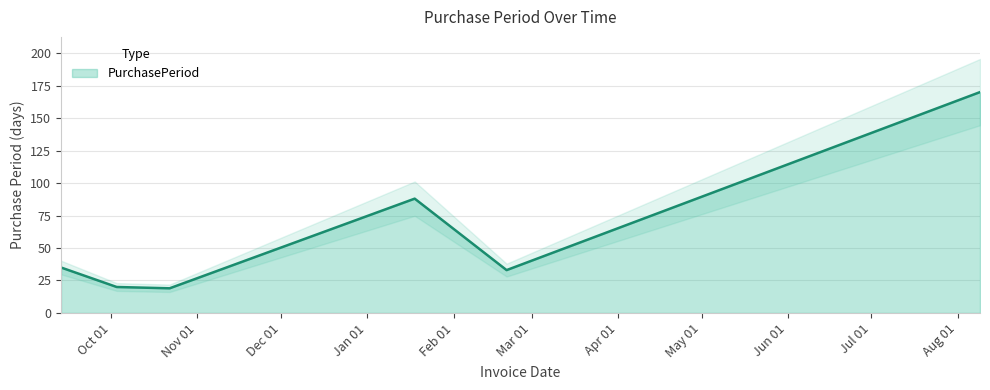

Reading right to left, transcribe all the data shown in this chart.

2017-08-09=170	2017-02-20=33	2017-01-18=88	2016-10-22=19	2016-10-03=20	2016-09-13=35